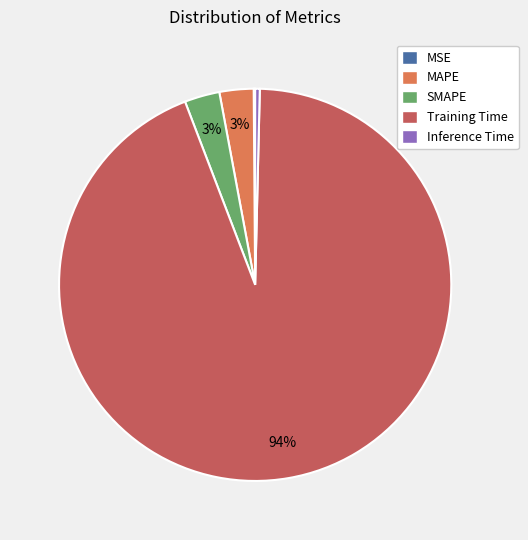

To the nearest percent, what is the difference between the largest and smallest slice percentages?

94%